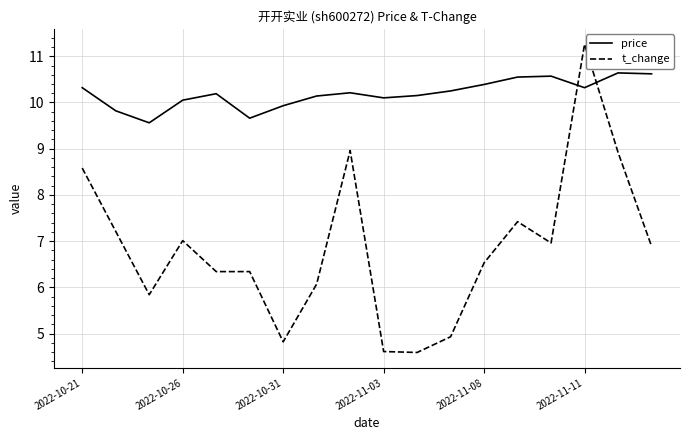

How many lines are shown in the chart?

2